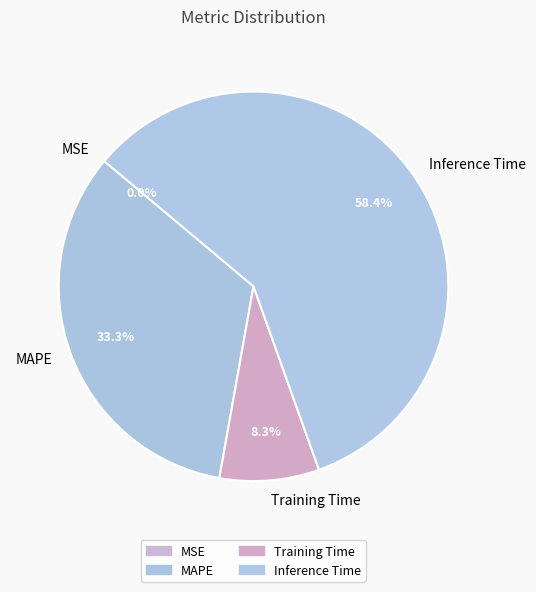

What percentage is NOT represented by MAPE?

66.7%